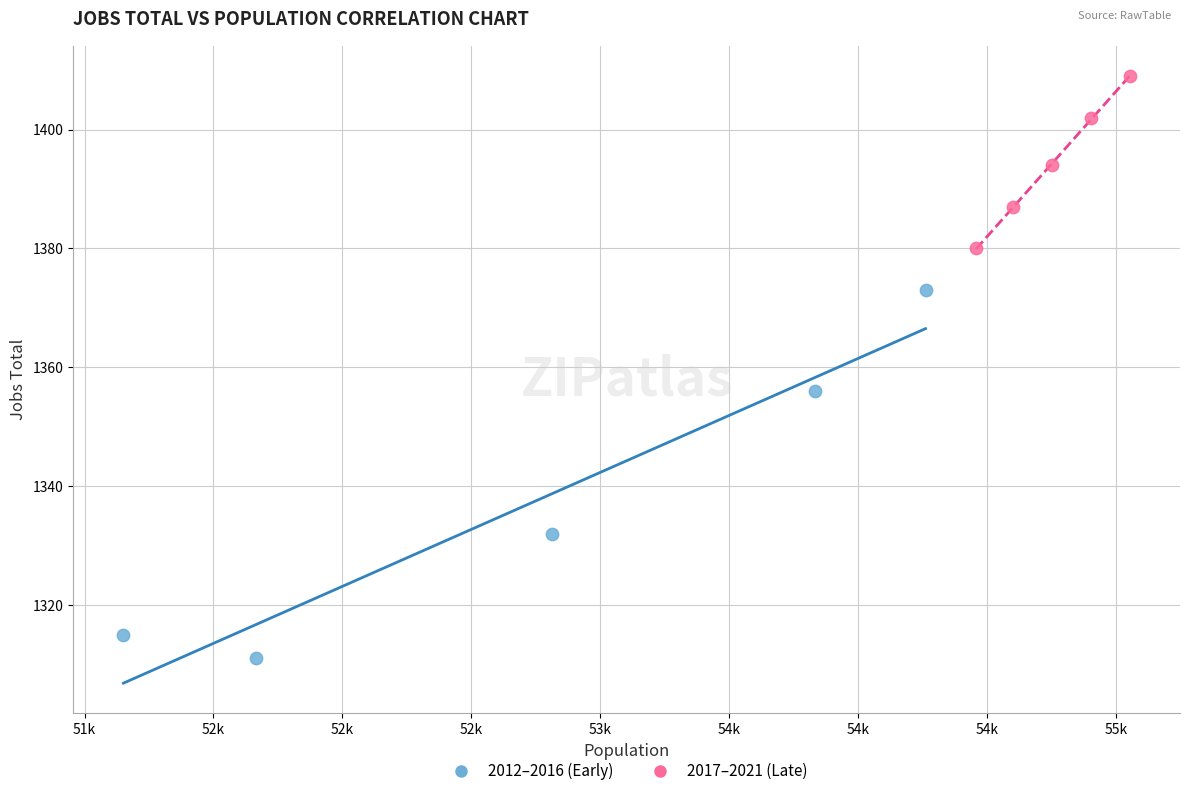

Which series contains the lowest Y value?

2012–2016 (Early)